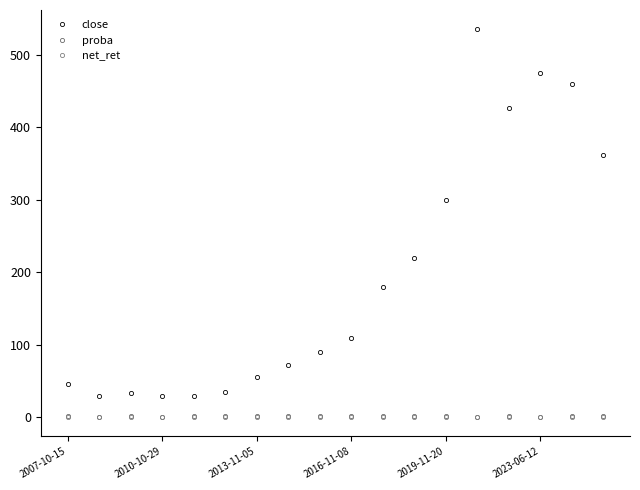

Count the number of data series in this chart.

3